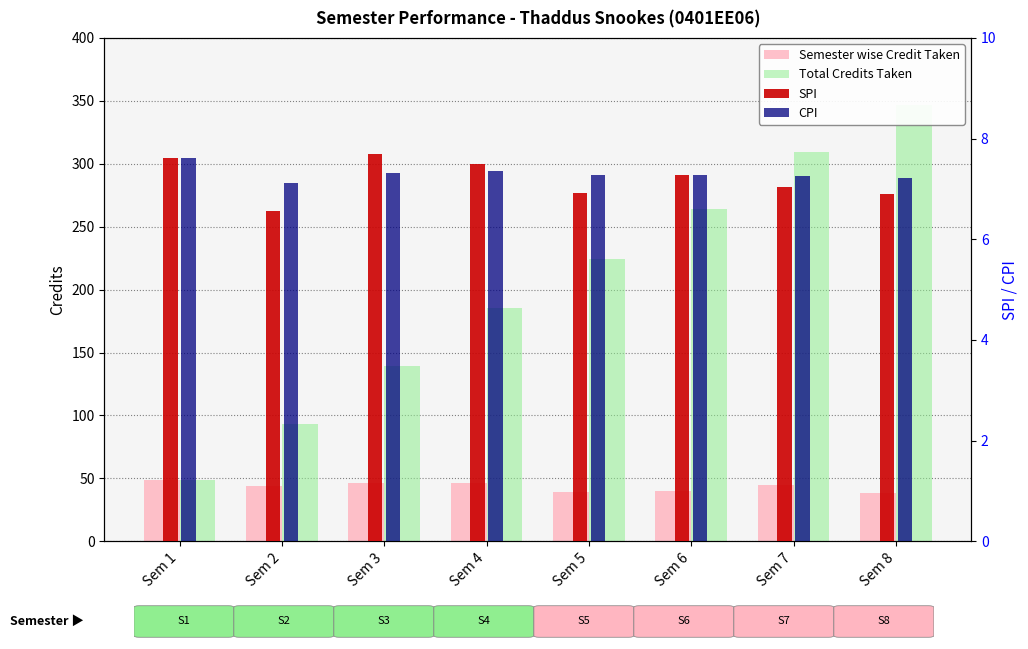

At Sem 8, list the series in order from smallest to largest.

SPI, CPI, Semester wise Credit Taken, Total Credits Taken